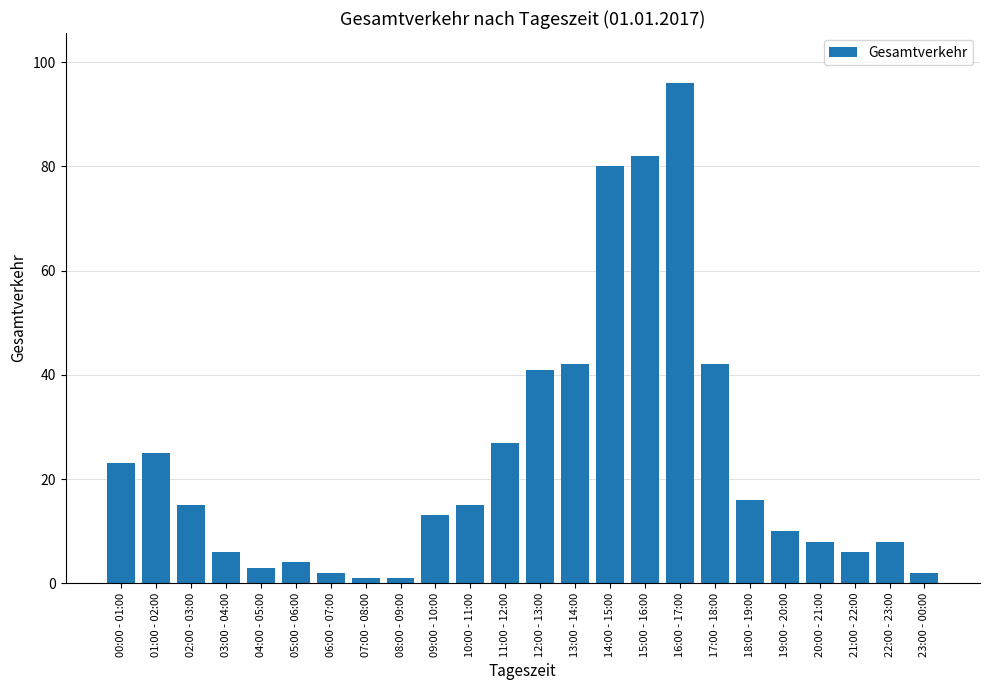

What is the change in value from 08:00 - 09:00 to 13:00 - 14:00?

+41